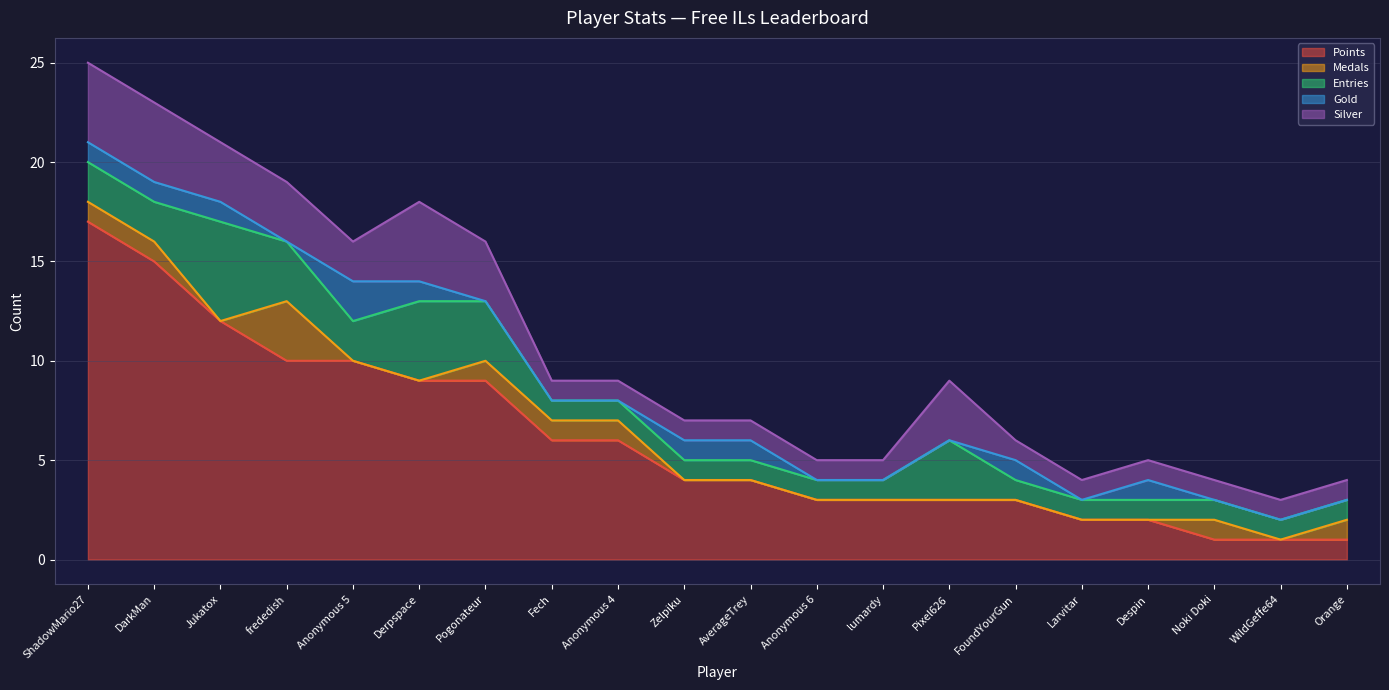

Where is the first local maximum for Entries?

Jukatox